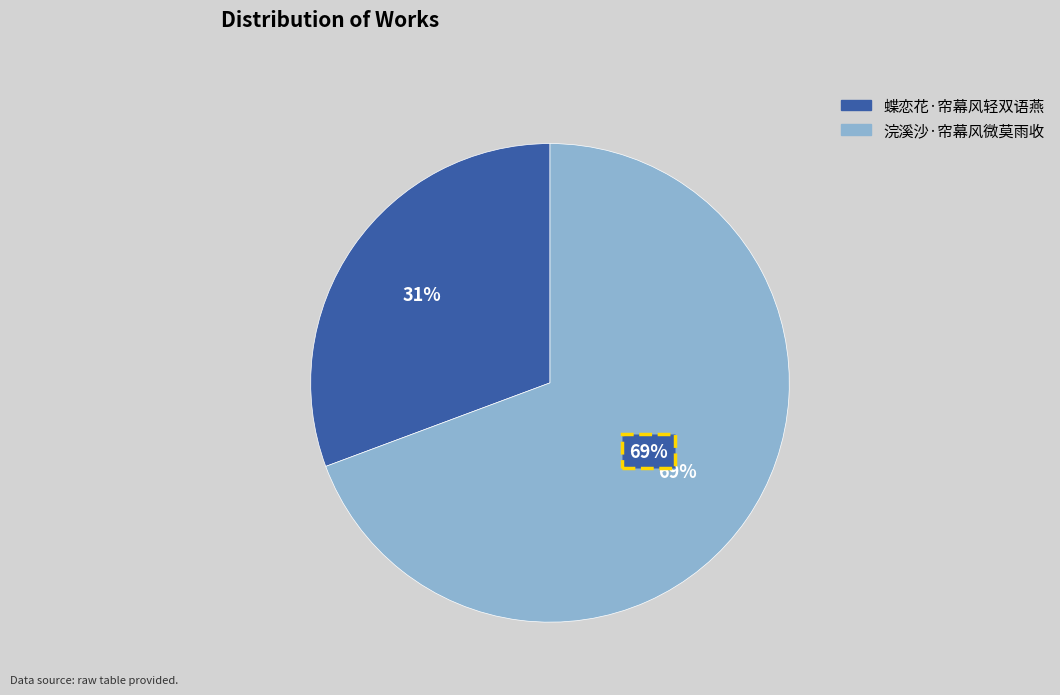

Combined, do 浣溪沙·帘幕风微莫雨收 and 蝶恋花·帘幕风轻双语燕 account for over 50%?

Yes